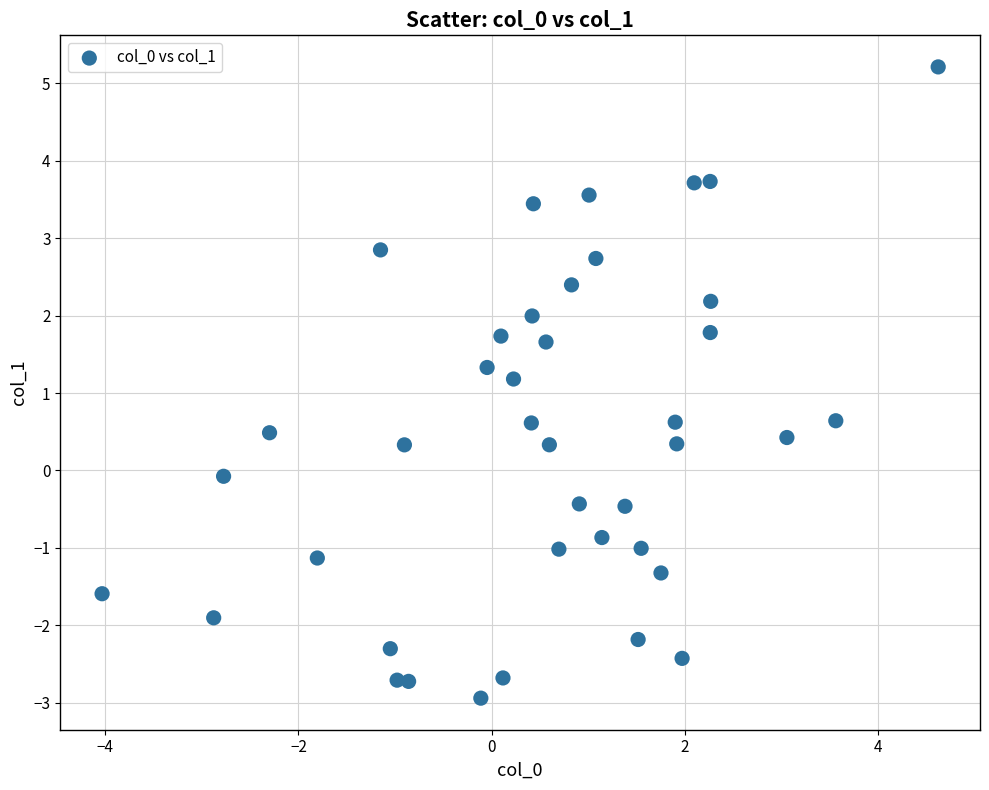

What Y value in the scatter plot is closest to 1?

1.2